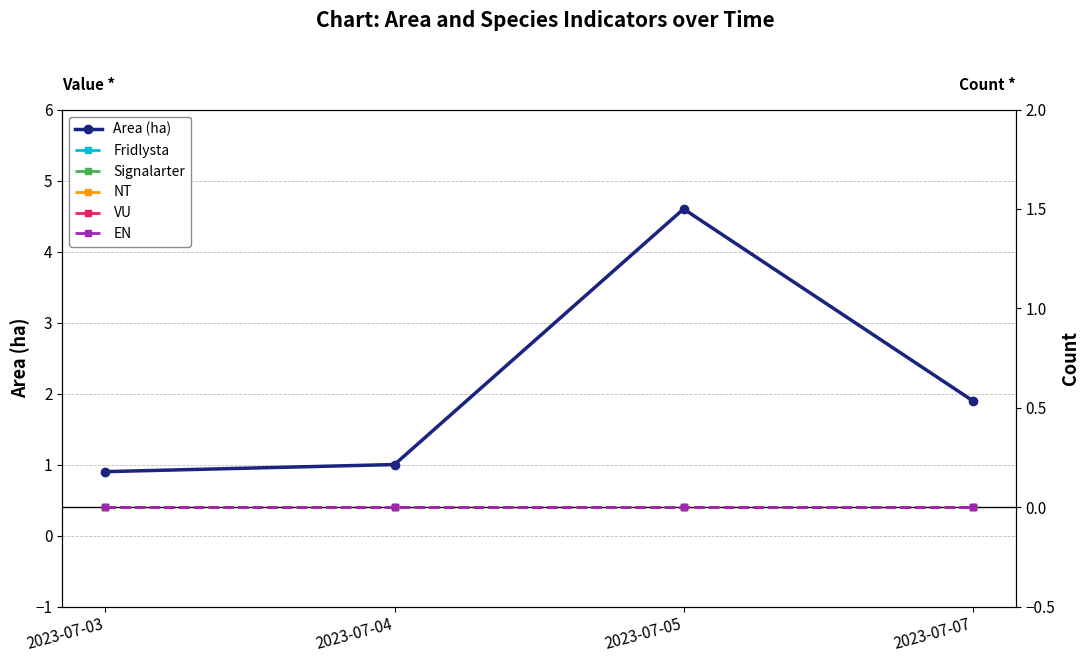

Between 2023-07-03 and 2023-07-05, which series saw the biggest shift?

Area (ha)